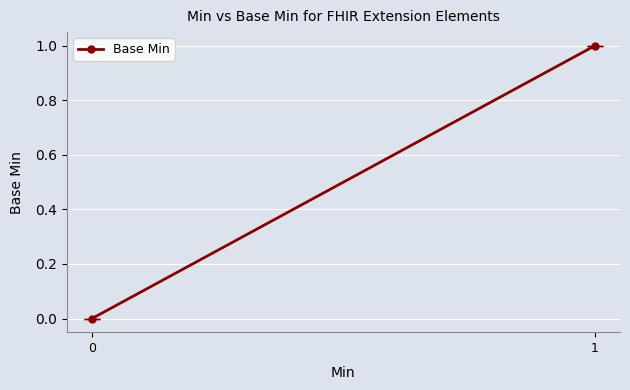

What is the change in value from 0 to 1?

+1